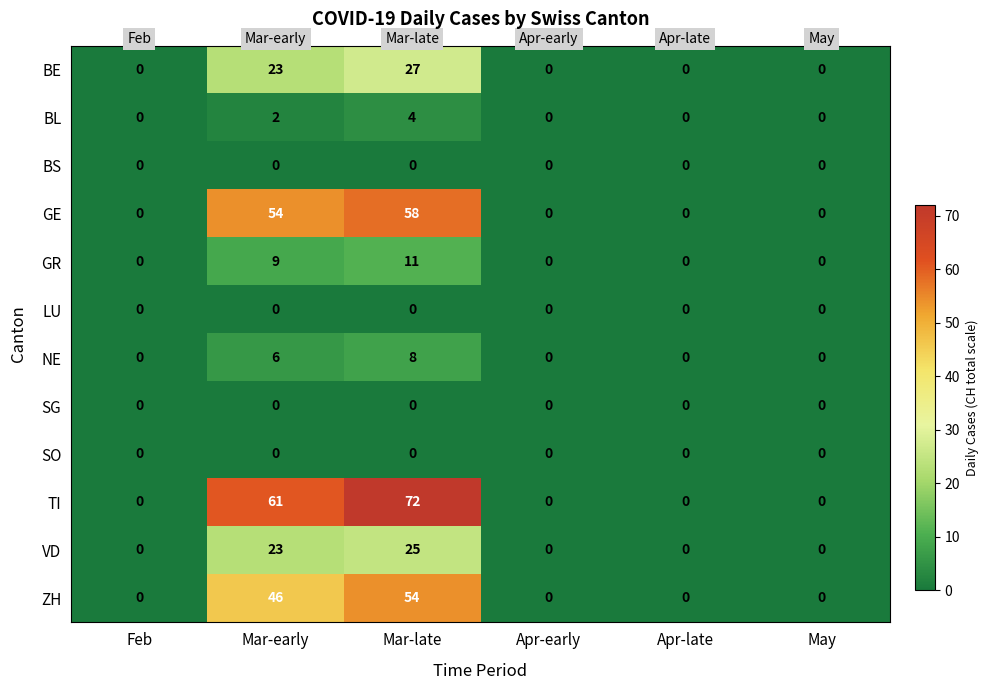

Is it true that TI equals 72 at Mar-late?

True